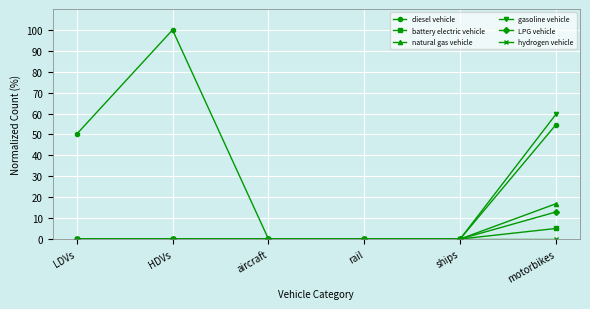

What is the highest value of the gasoline vehicle series?

59.7